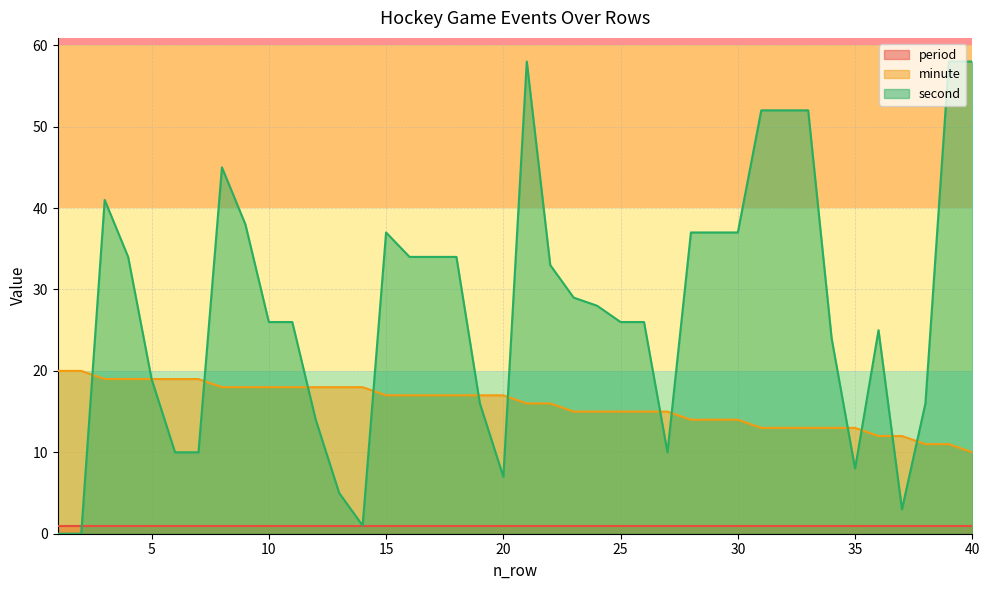

Where do second and minute first cross each other?

2 and 3